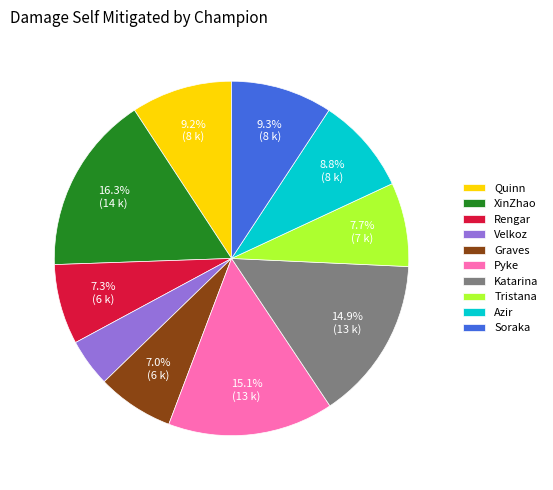

How many segments does this pie chart have?

10